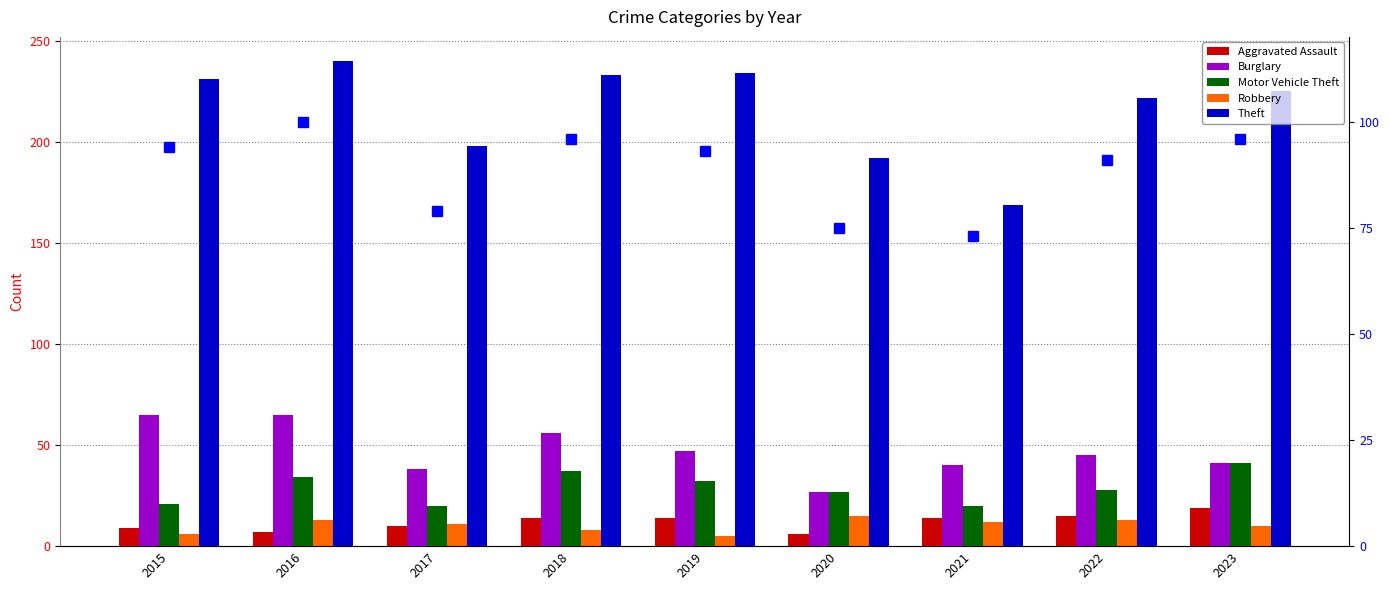

What is the difference between the second highest and minimum values in the Burglary series?

38